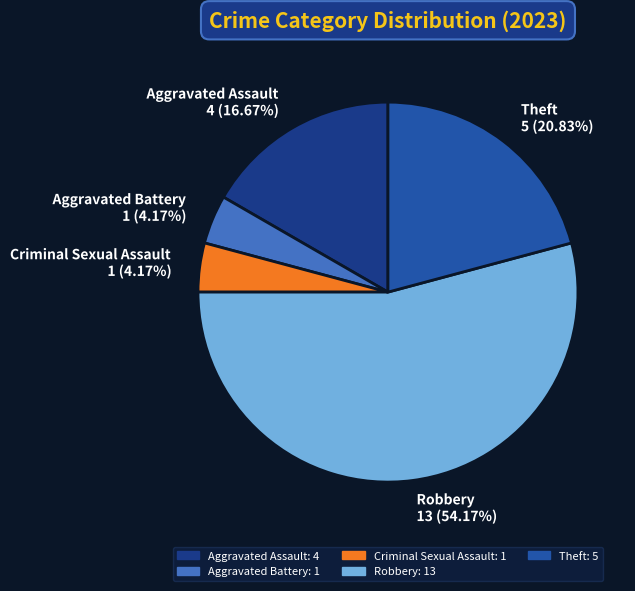

How much of the chart is everything except Theft?

79.2%